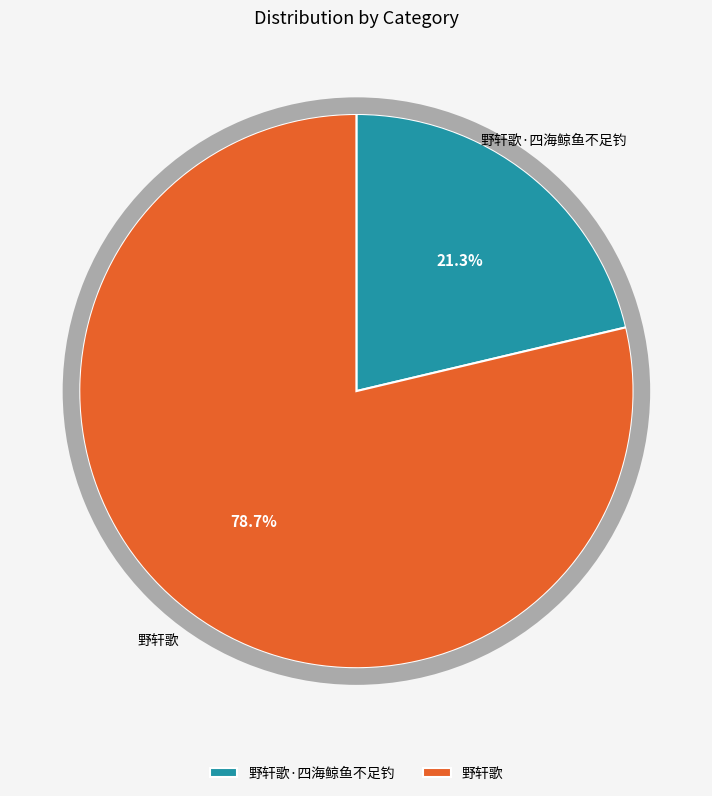

True or false: 野轩歌·四海鲸鱼不足钓 accounts for 21% of the total.

True